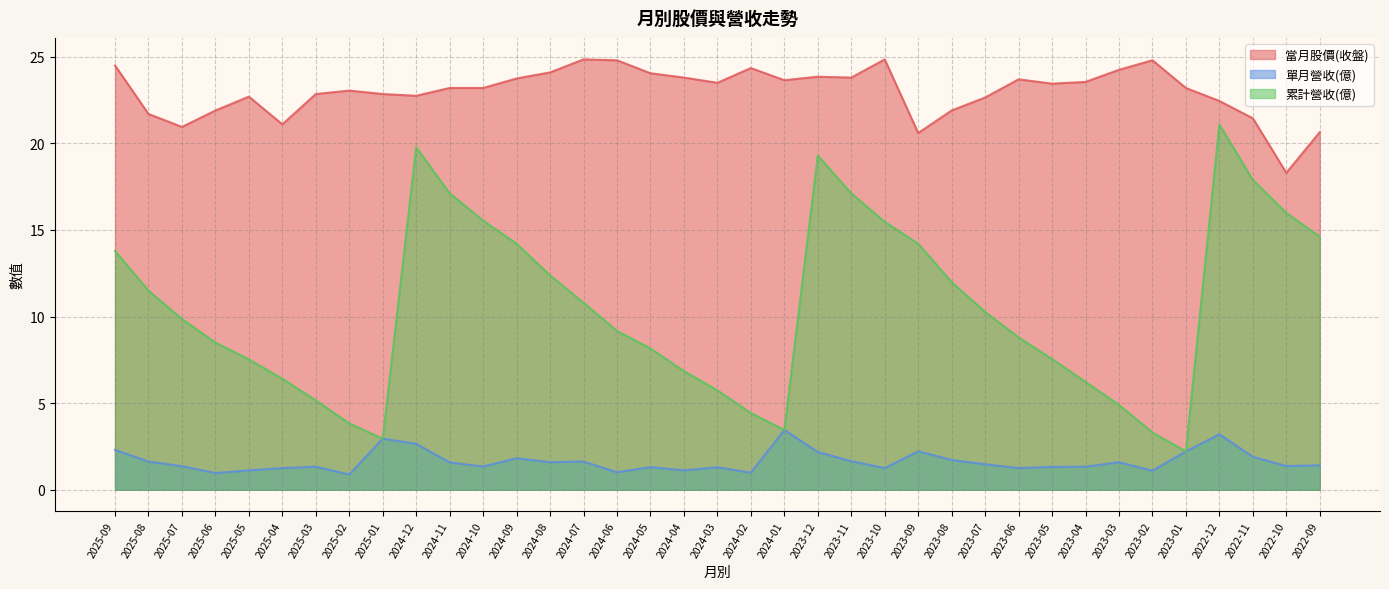

What value does the 單月營收(億) series have at 2025-05?

1.1